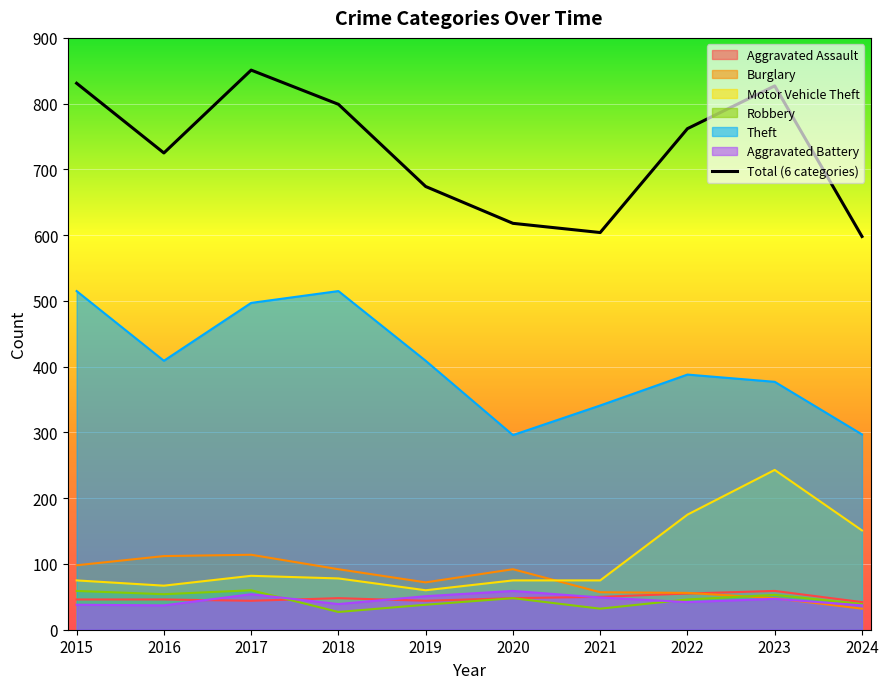

Reading left to right, list all the values displayed in this chart.

2015=831	2016=725	2017=851	2018=799	2019=674	2020=618	2021=604	2022=762	2023=827	2024=598